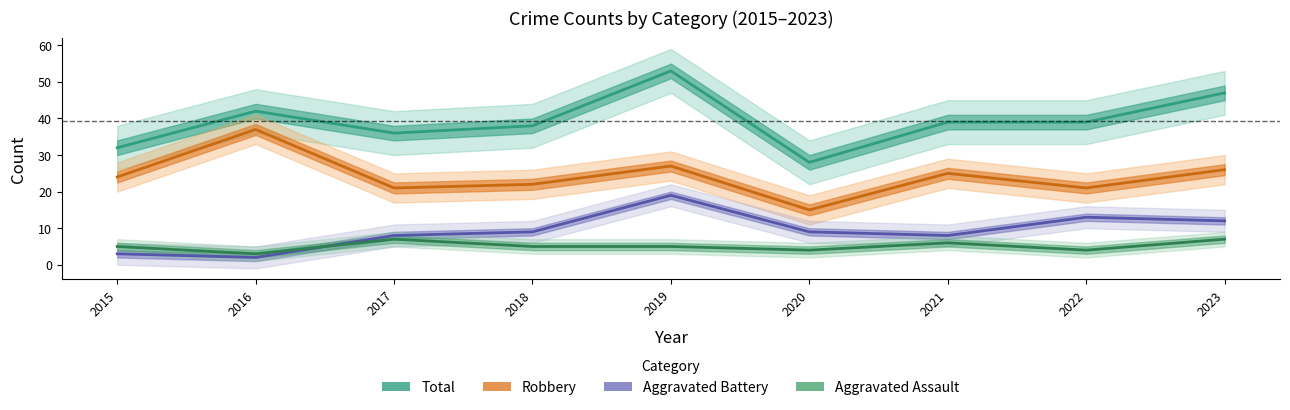

Reading left to right, list all the values displayed in this chart.

Total: 2015=32	2016=42	2017=36	2018=38	2019=53	2020=28	2021=39	2022=39	2023=47
Robbery: 2015=24	2016=37	2017=21	2018=22	2019=27	2020=15	2021=25	2022=21	2023=26
Aggravated Battery: 2015=3	2016=2	2017=8	2018=9	2019=19	2020=9	2021=8	2022=13	2023=12
Aggravated Assault: 2015=5	2016=3	2017=7	2018=5	2019=5	2020=4	2021=6	2022=4	2023=7